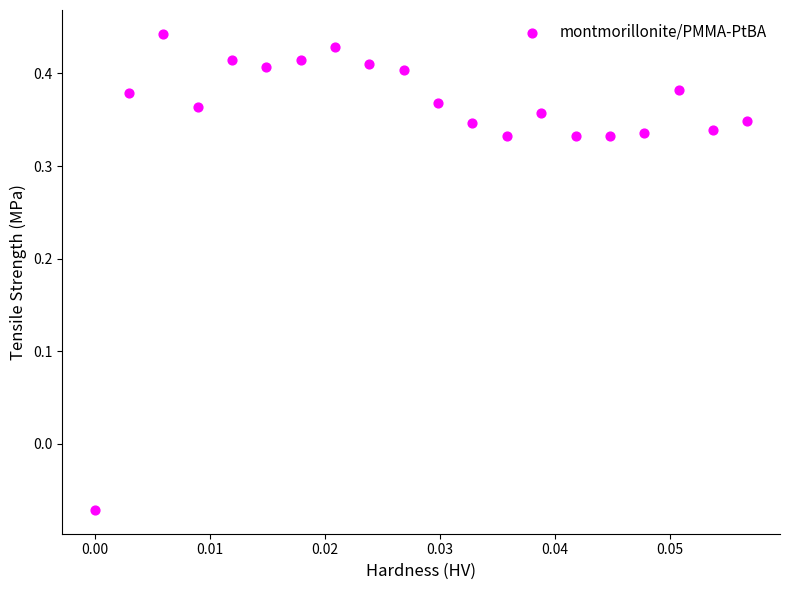

What is the range of Y values (max minus min)?

0.5